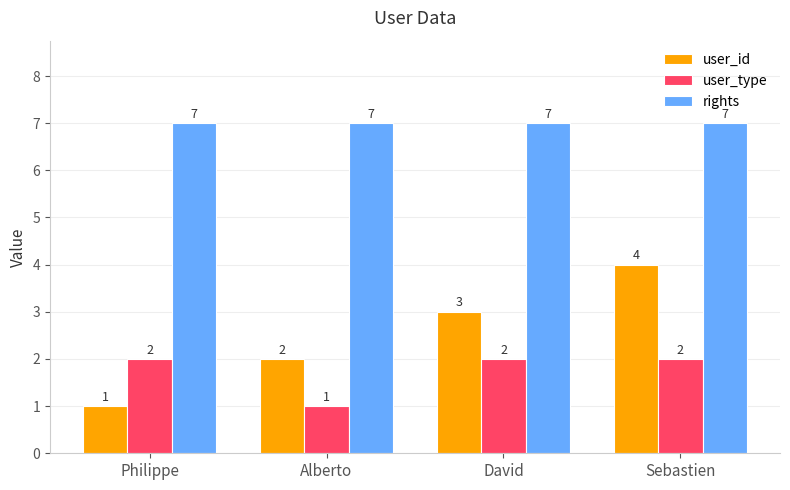

What is the maximum value shown in the chart?

7